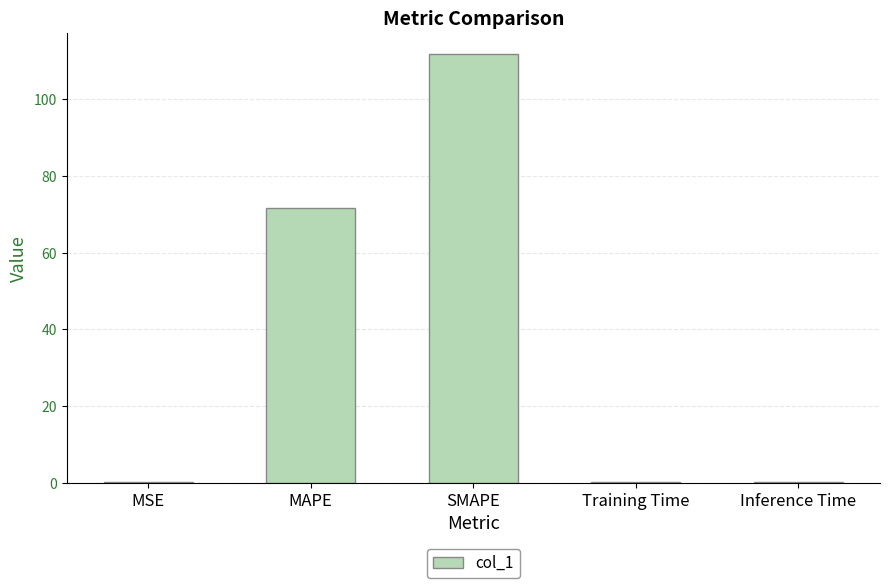

Reading left to right, list all the values displayed in this chart.

MSE=0.1	MAPE=71.7	SMAPE=111.7	Training Time=0.1	Inference Time=0.1